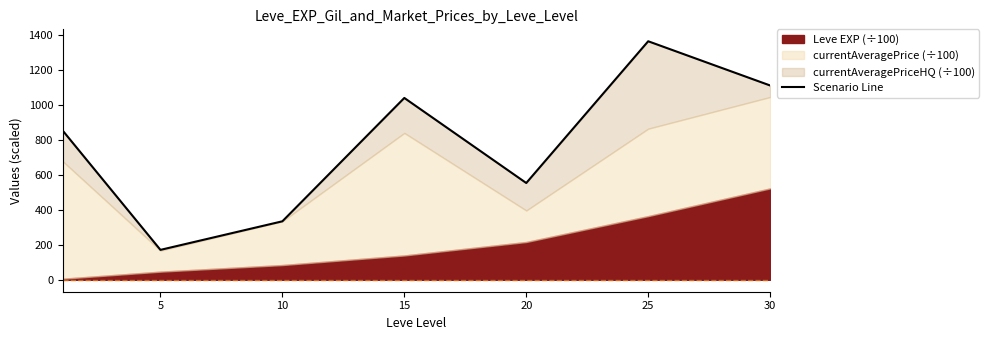

What is the difference between the maximum and minimum values?

1192.1